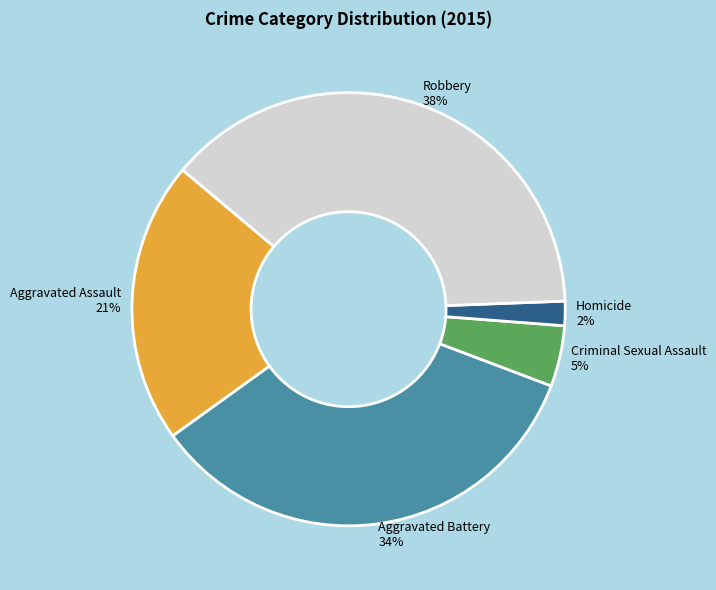

How many segments does this pie chart have?

5